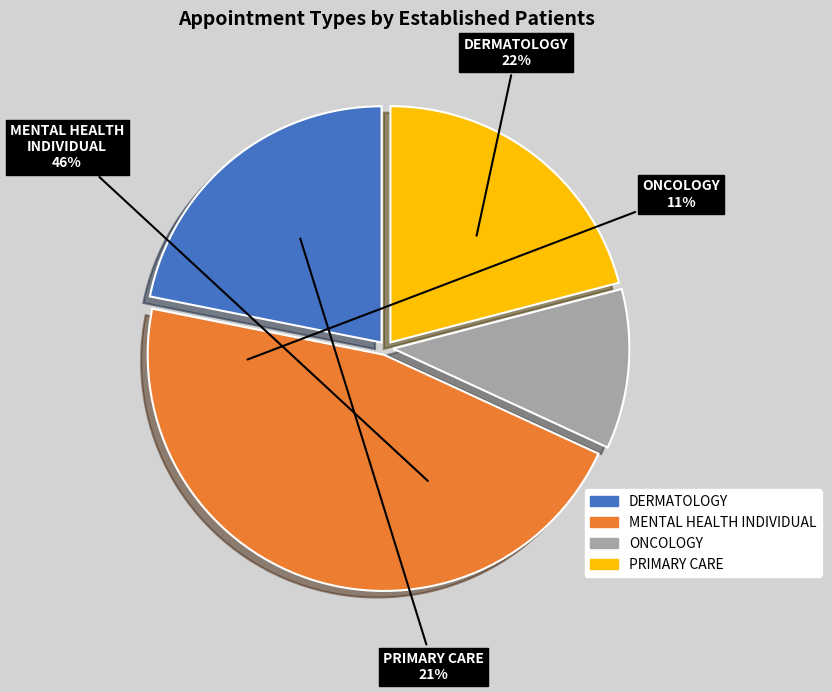

How many segments does this pie chart have?

4